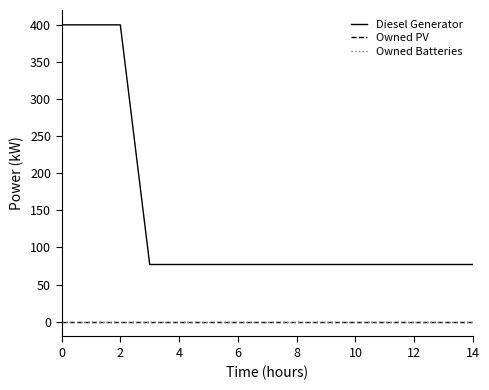

Is this an area chart (filled region under the line)?

No